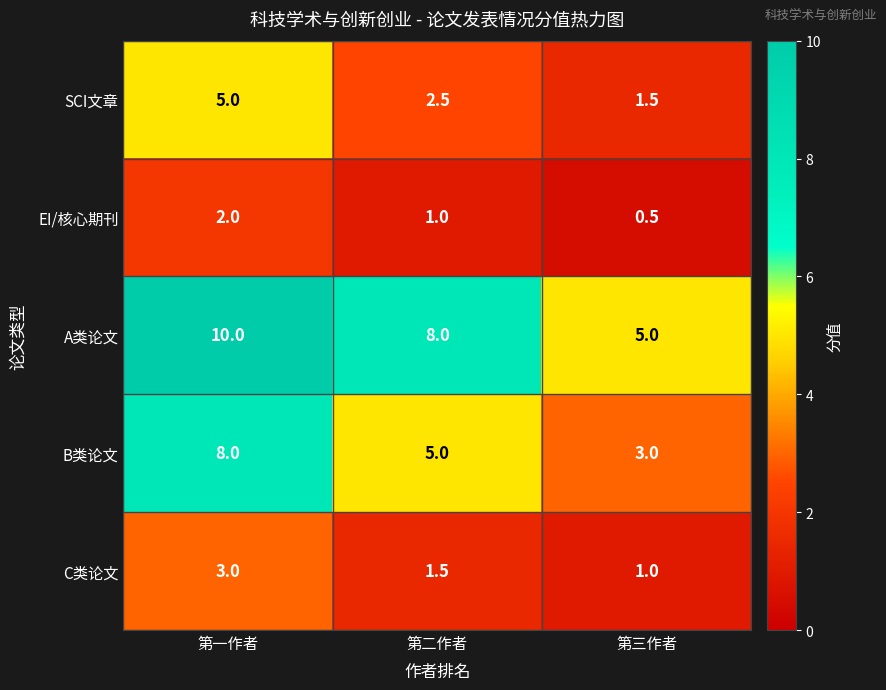

List the series in order of their peak value, highest first.

A类论文, B类论文, SCI文章, C类论文, EI/核心期刊